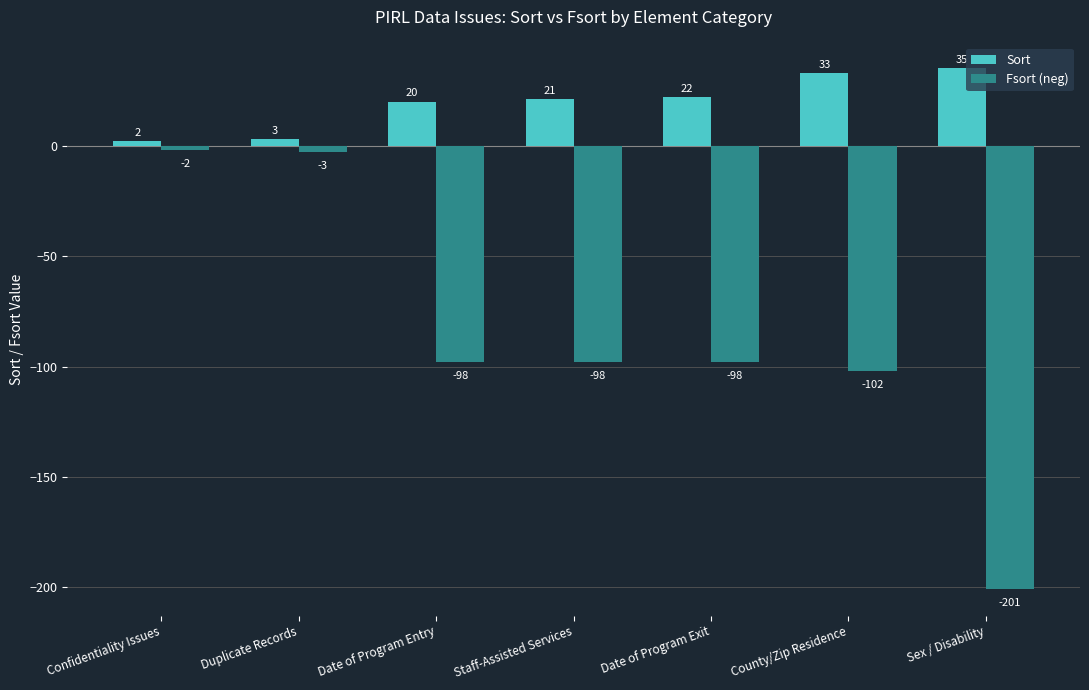

How many categories are shown in the chart?

7